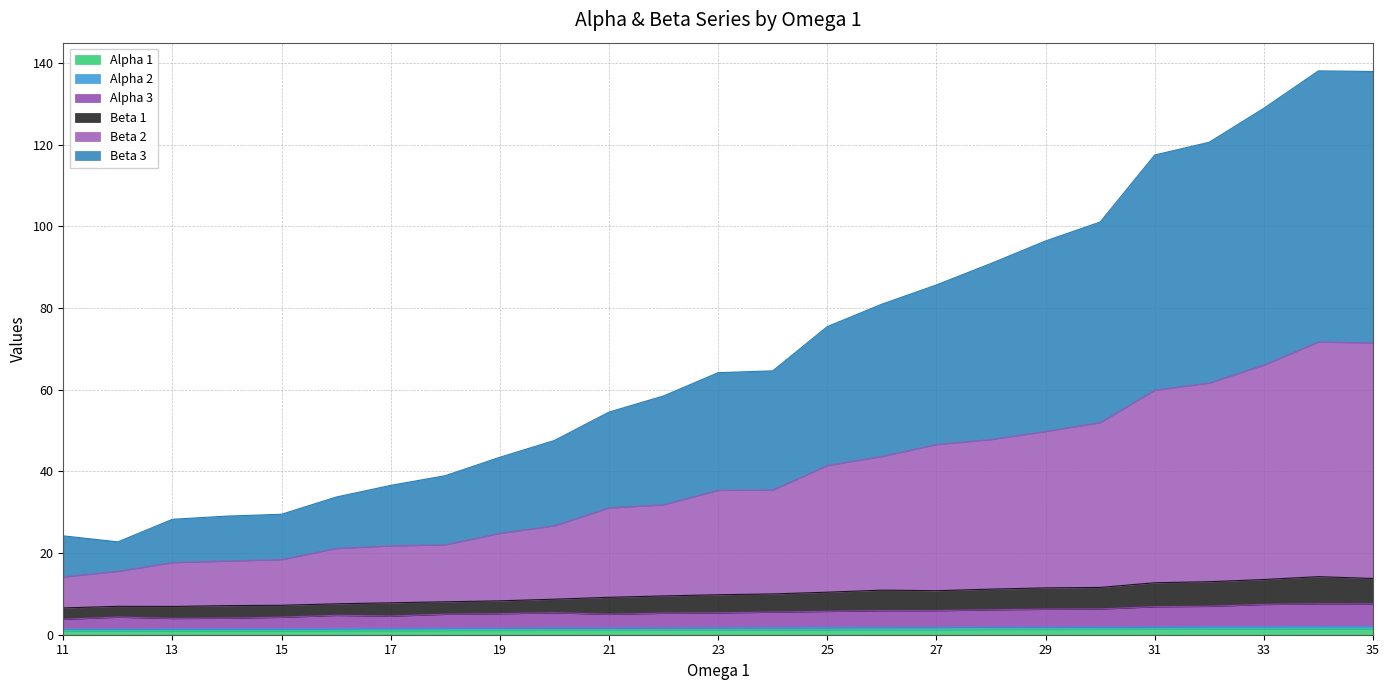

The value of Alpha 3 at 19 is 5.2. True or false?

True